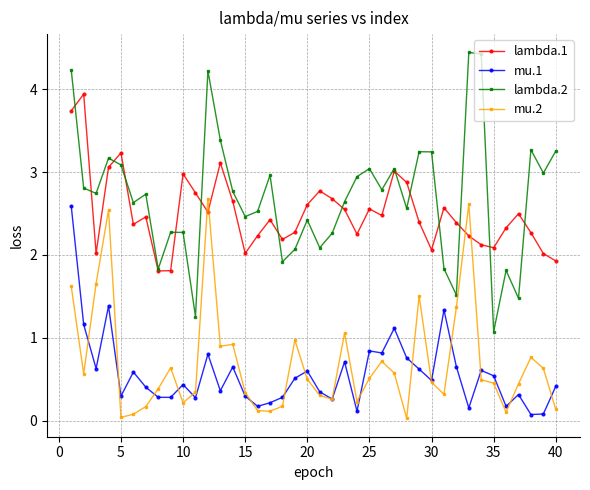

Which series has the widest spread of values?

lambda.2